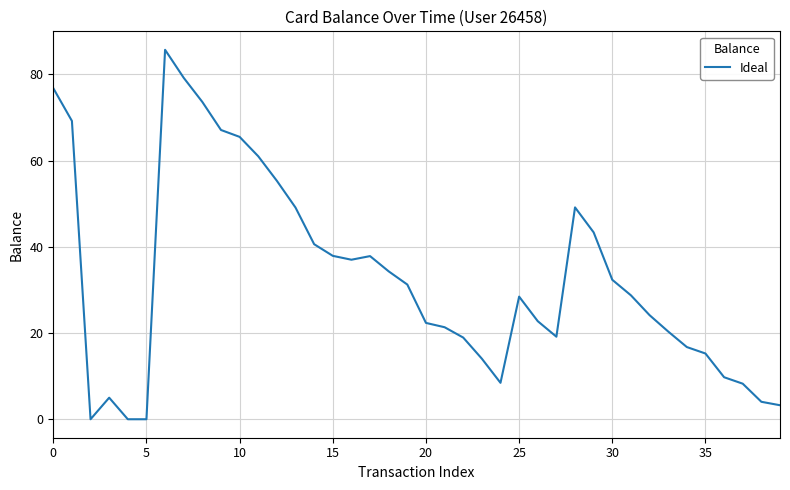

What is the greatest value displayed?

85.7